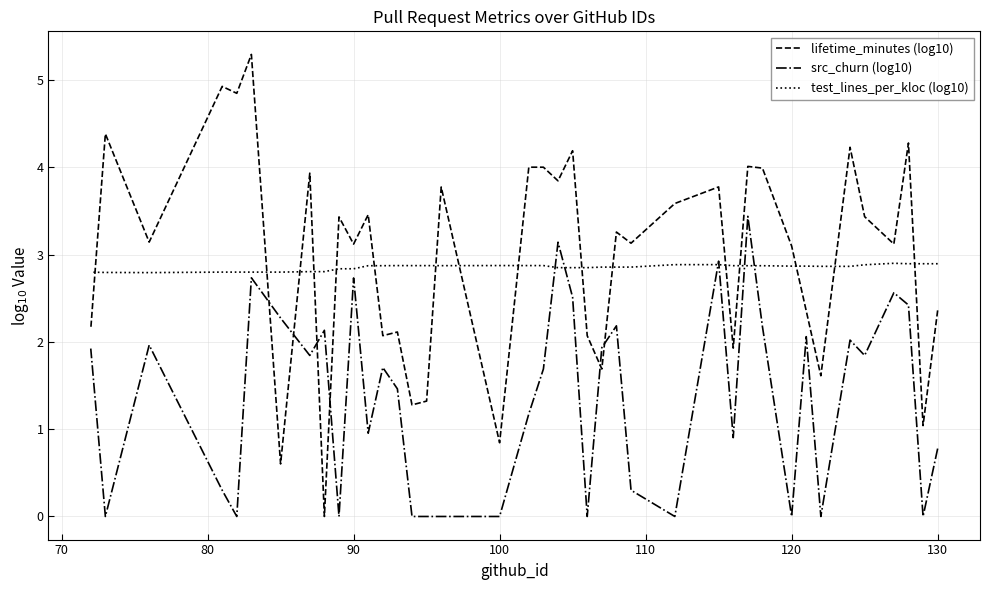

What value does the test_lines_per_kloc (log10) series have at 120?

2.9